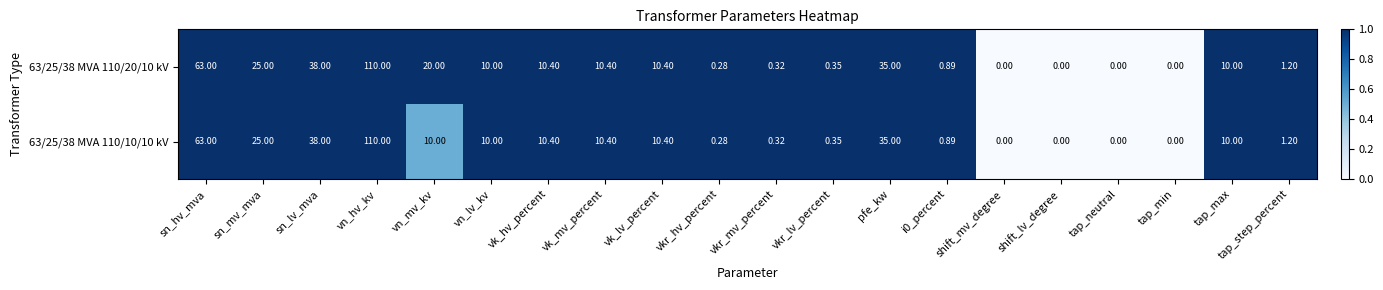

Where does the 63/25/38 MVA 110/20/10 kV series first go above 10?

sn_hv_mva